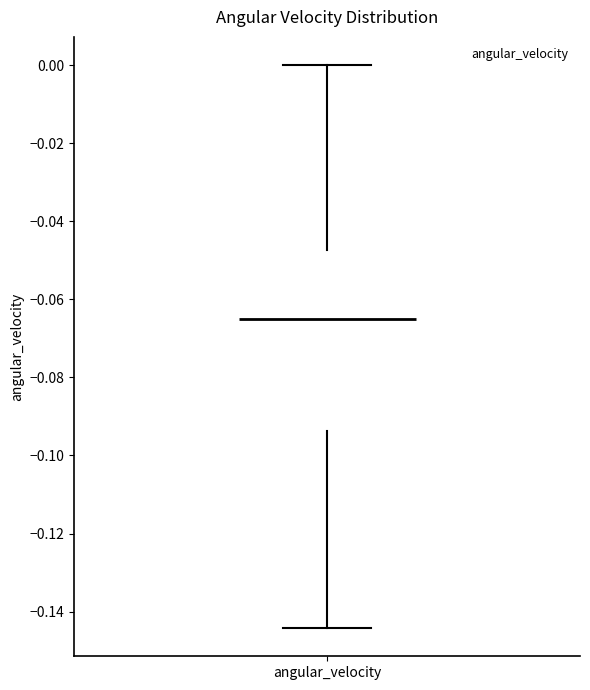

Read this box plot against the y-axis: the position of the median line, the range covered by the box, and the ends of both whiskers. The values are not printed on the chart, so give them approximately, as read against the axis.

median -0.066, box -0.094 to -0.048, whiskers -0.144 to 0.000